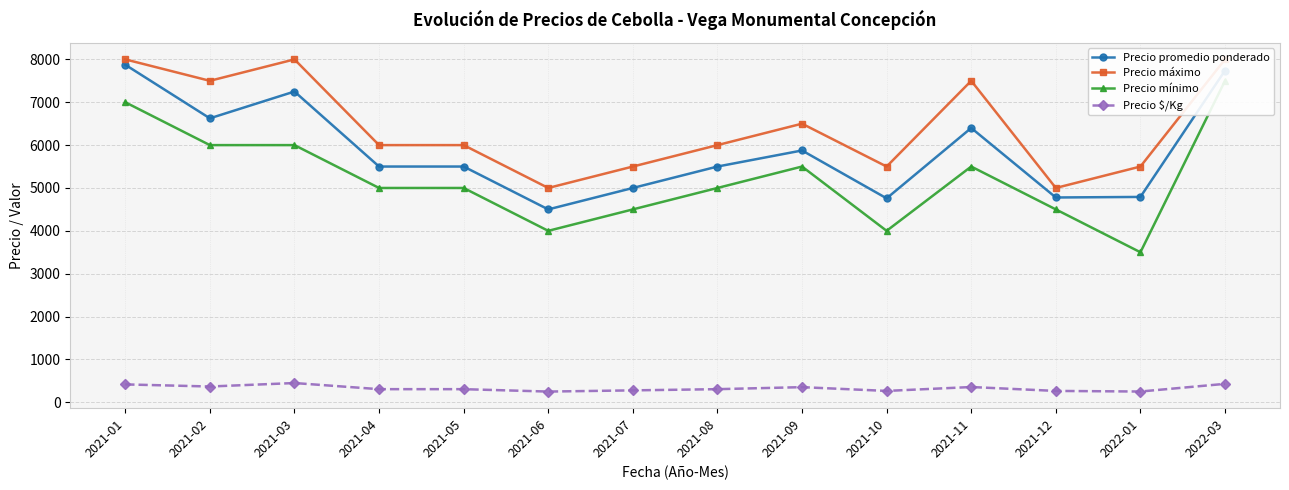

Between 2021-03 and 2021-05, which series saw the biggest shift?

Precio máximo